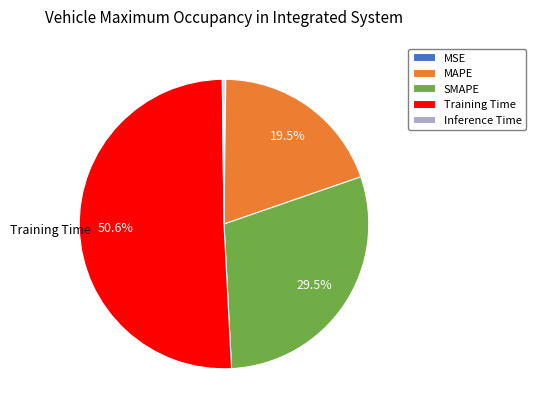

How much of the chart is everything except SMAPE?

70.5%